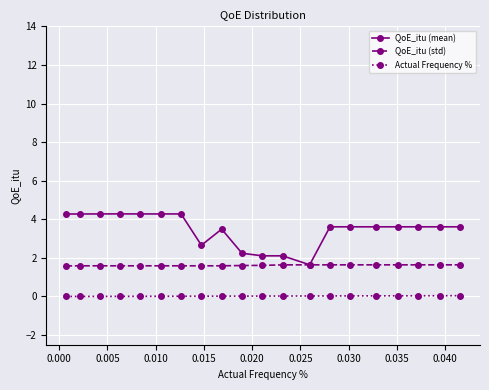

True or false: QoE_itu (mean) has more than 1 points higher than both neighbors.

True